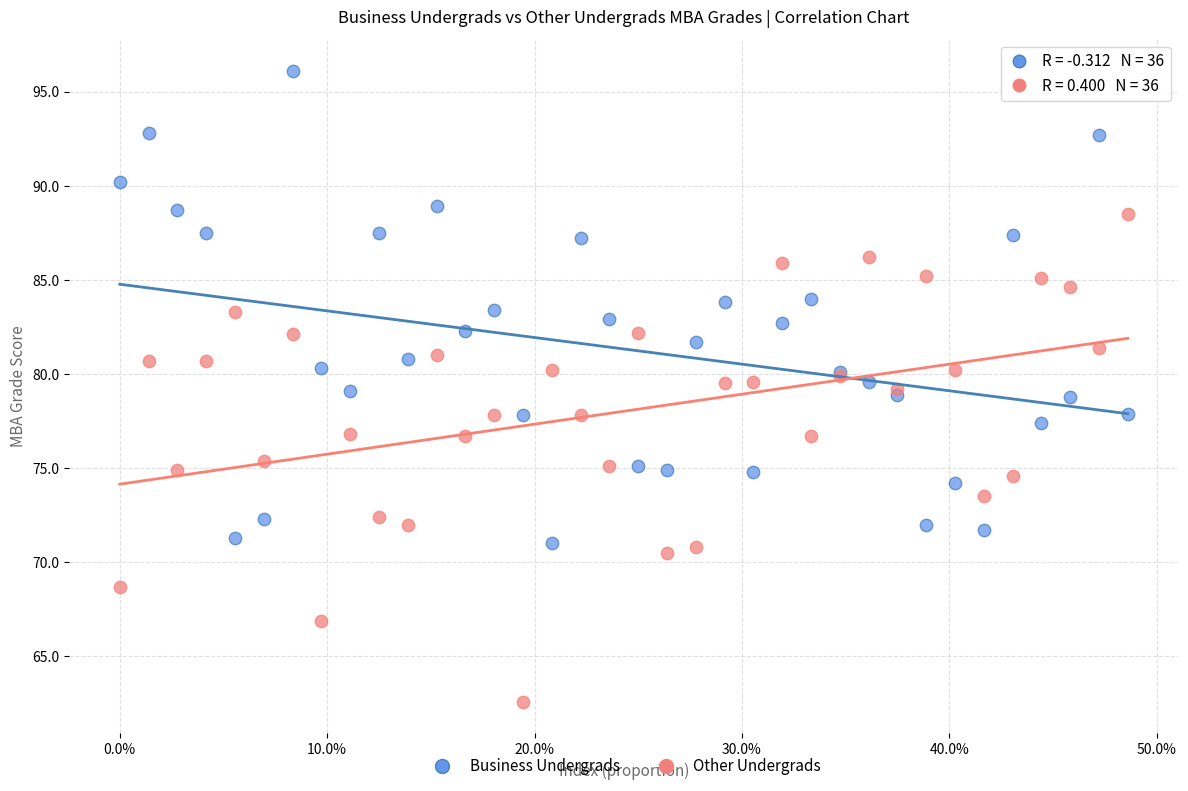

Which series contains the lowest Y value?

Other Undergrads